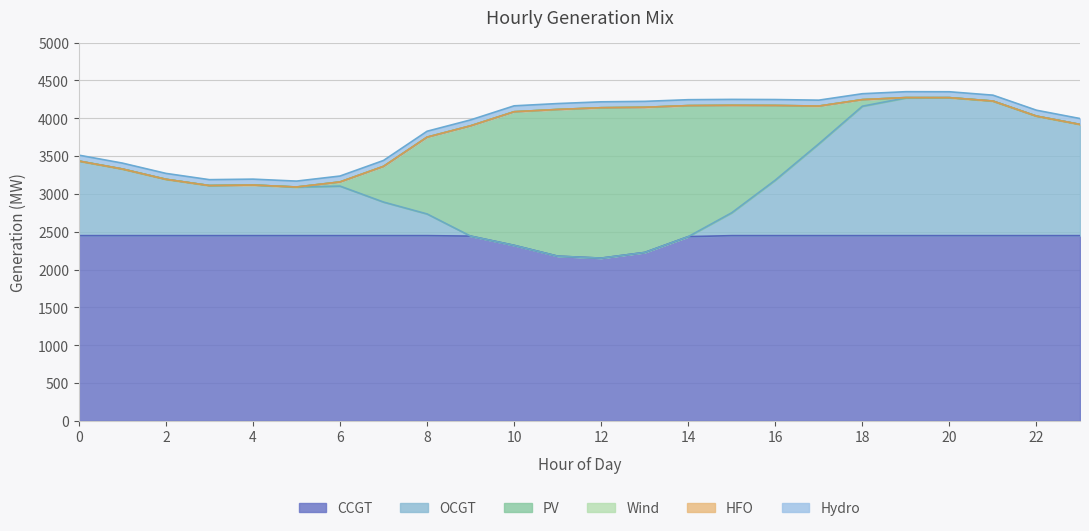

What value does the CCGT series have at 17, to the nearest 5?

2450